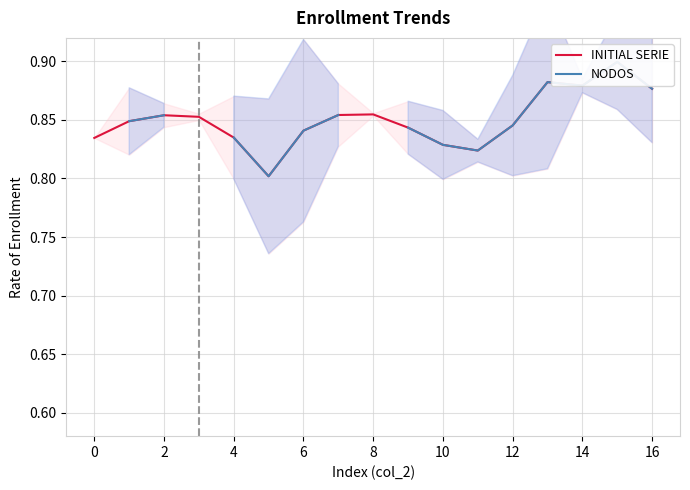

The NODOS series shows 0.9 at 15. True or false?

True